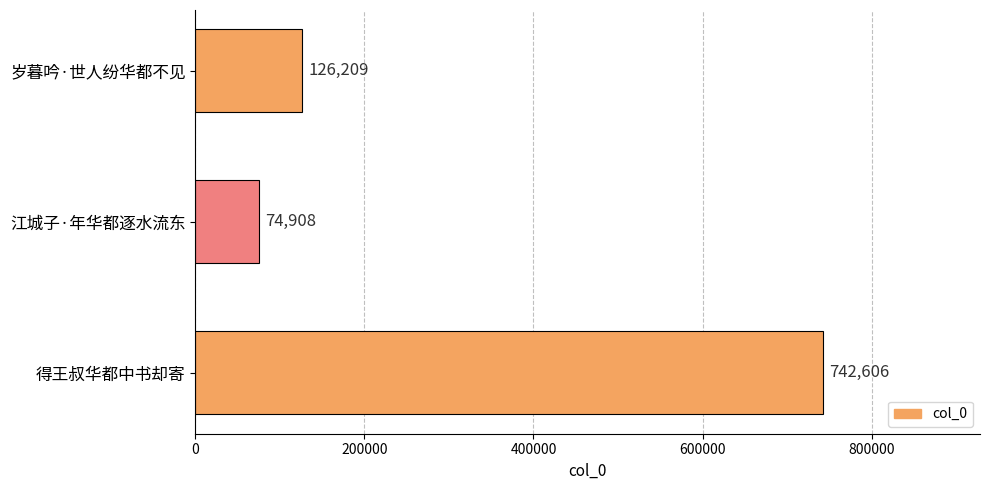

Is it true that the value at 江城子·年华都逐水流东 is 74908?

True